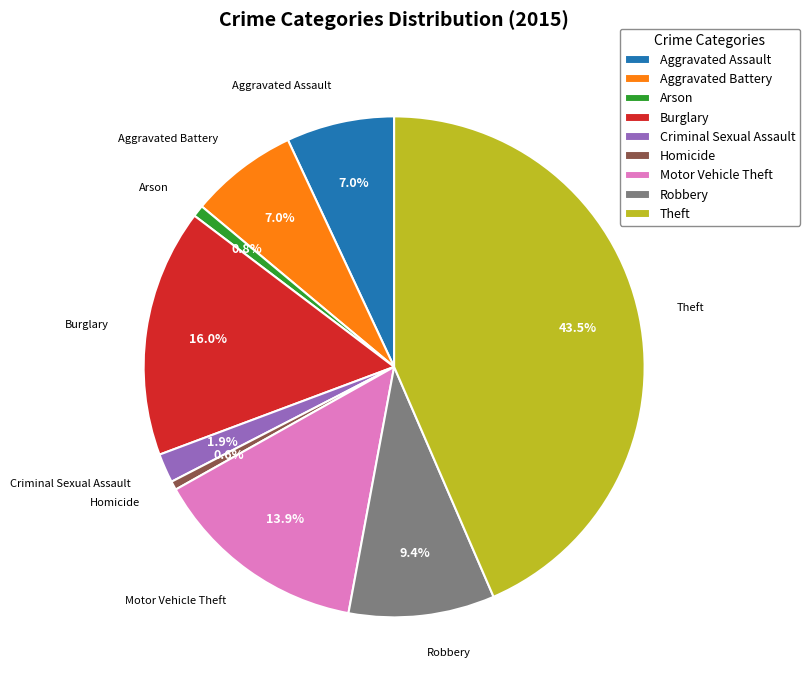

Which slice is the largest?

Theft